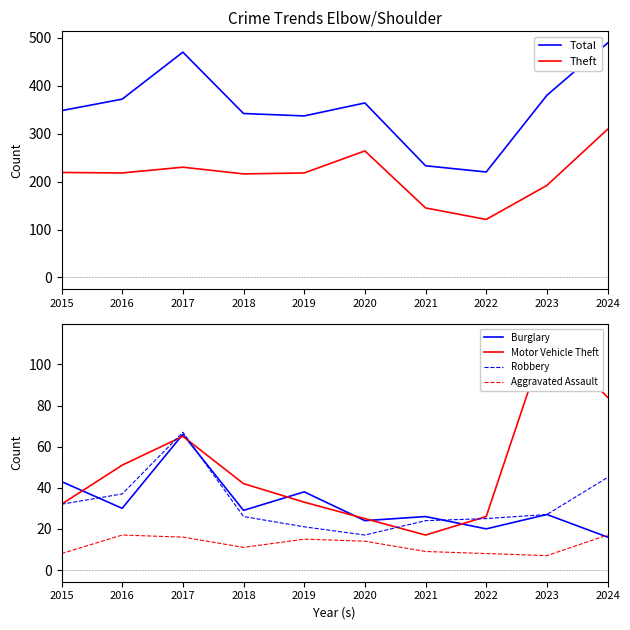

Is this an area chart (filled region under the line)?

No